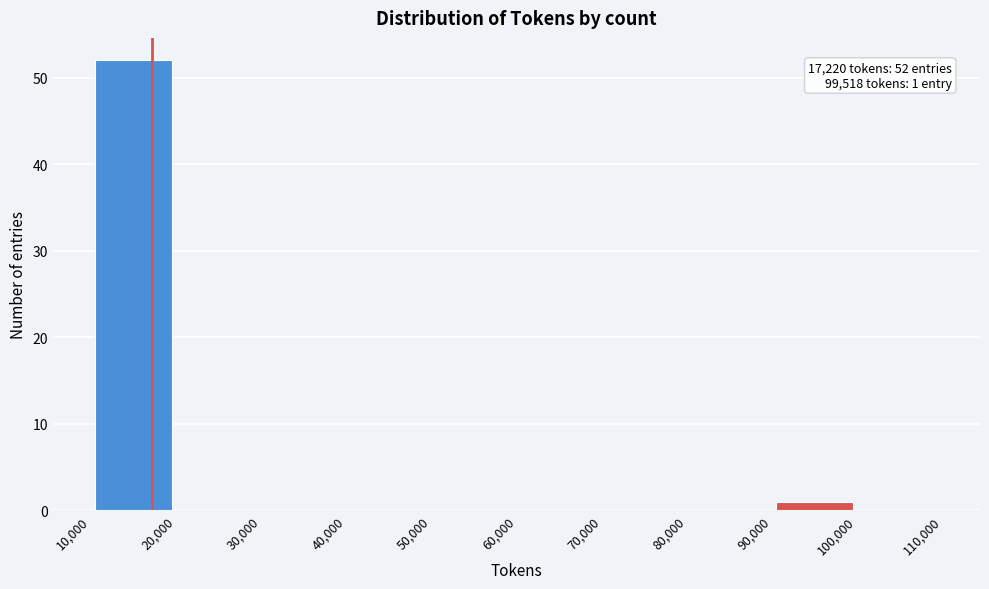

Over which range of the x-axis is the bar tallest?

10,000 to 20,000